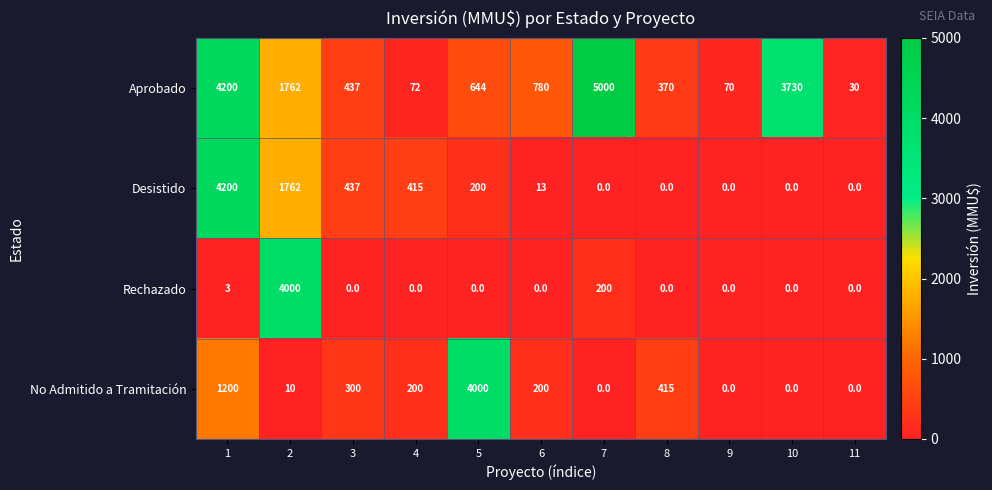

What is the lowest value of the Aprobado series?

30